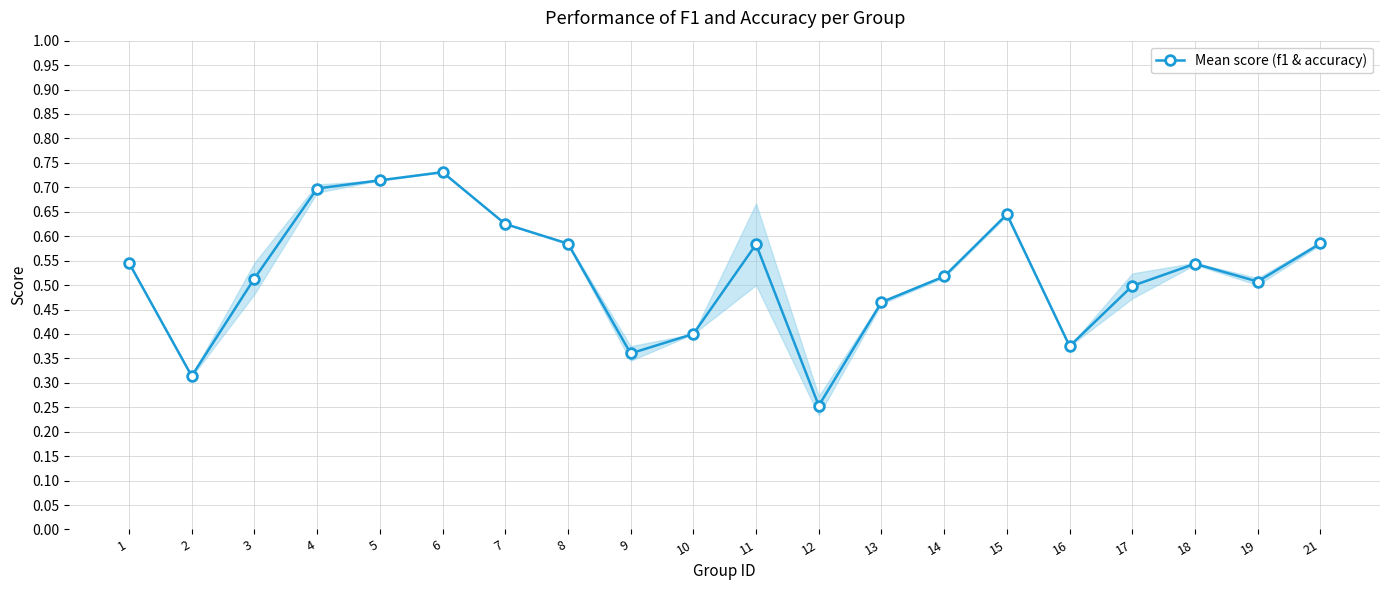

Reading left to right, extract all data points from this chart.

1=0.5	2=0.3	3=0.5	4=0.7	5=0.7	6=0.7	7=0.6	8=0.6	9=0.4	10=0.4	11=0.6	12=0.3	13=0.5	14=0.5	15=0.6	16=0.4	17=0.5	18=0.5	19=0.5	21=0.6